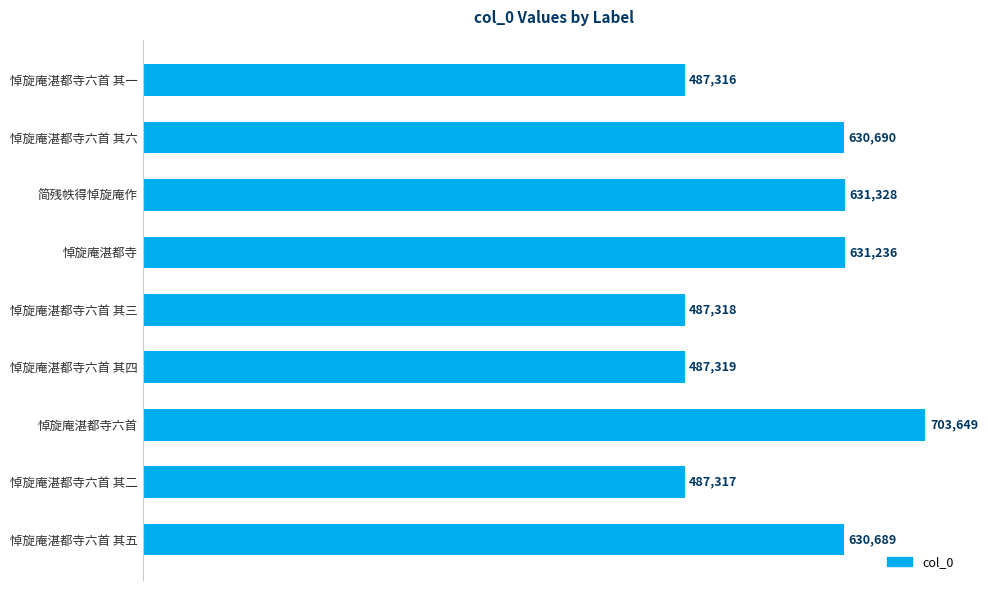

What is the sum of all values?

5176862